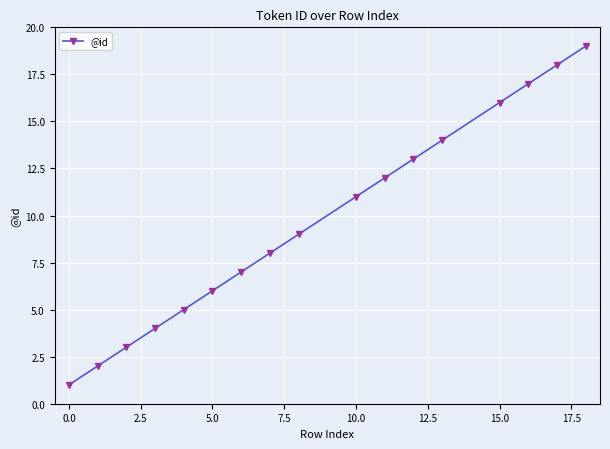

What is the greatest value displayed?

19